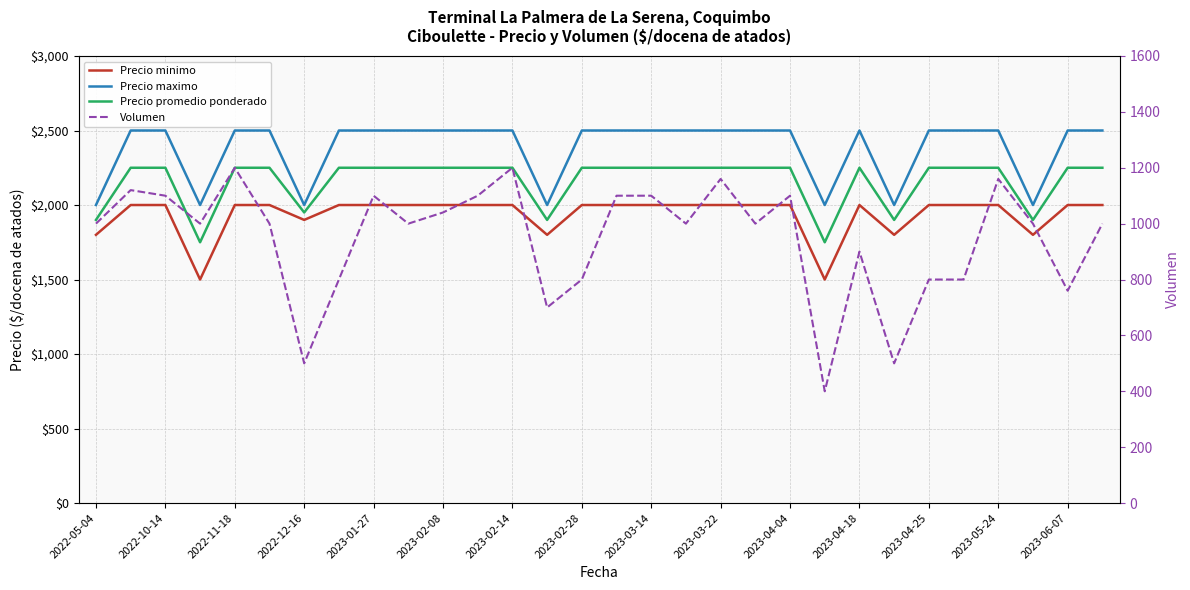

Is the value of Precio minimo at 2023-06-07 greater than the value of Volumen at 2022-10-14?

Yes